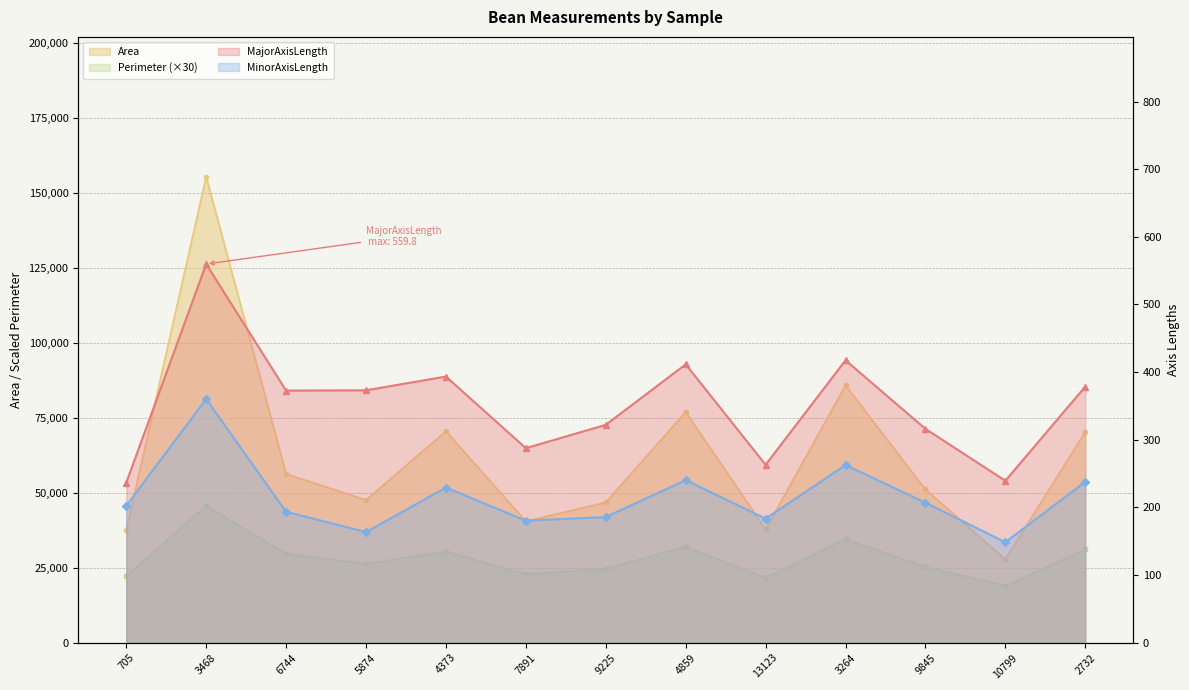

What is the average value of the MinorAxisLength series?

215.0